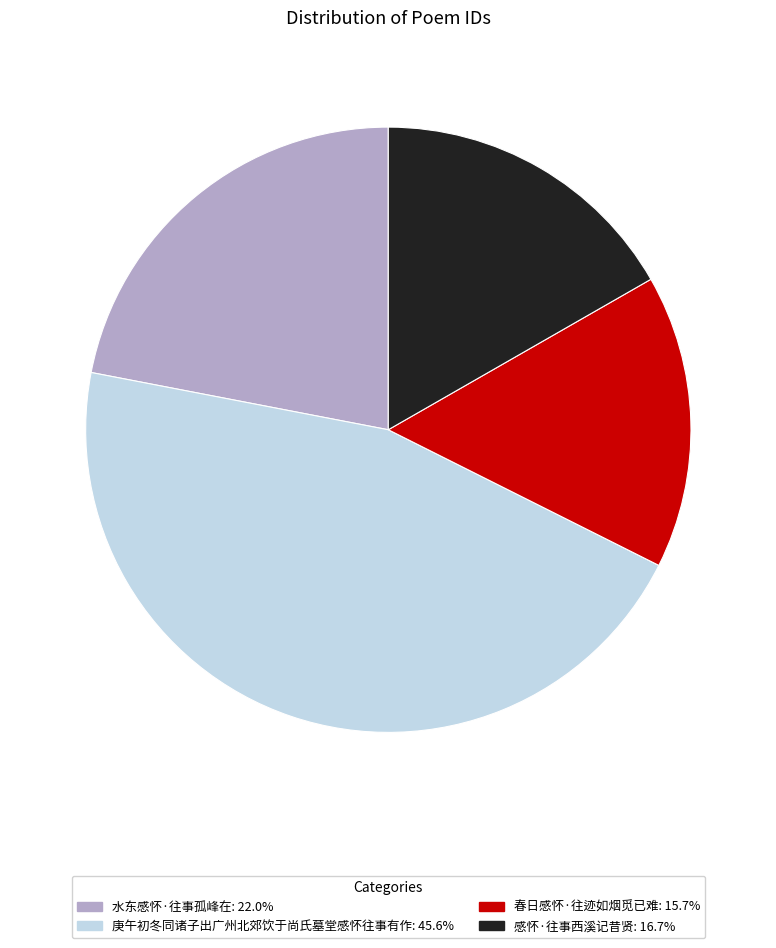

Is the sum of 感怀·往事西溪记昔贤: 16.7% and 春日感怀·往迹如烟觅已难: 15.7% greater than half?

No